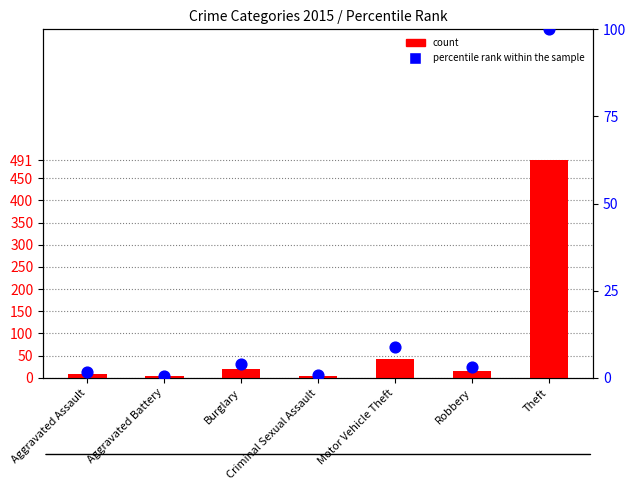

Which series has the largest total across all categories?

count